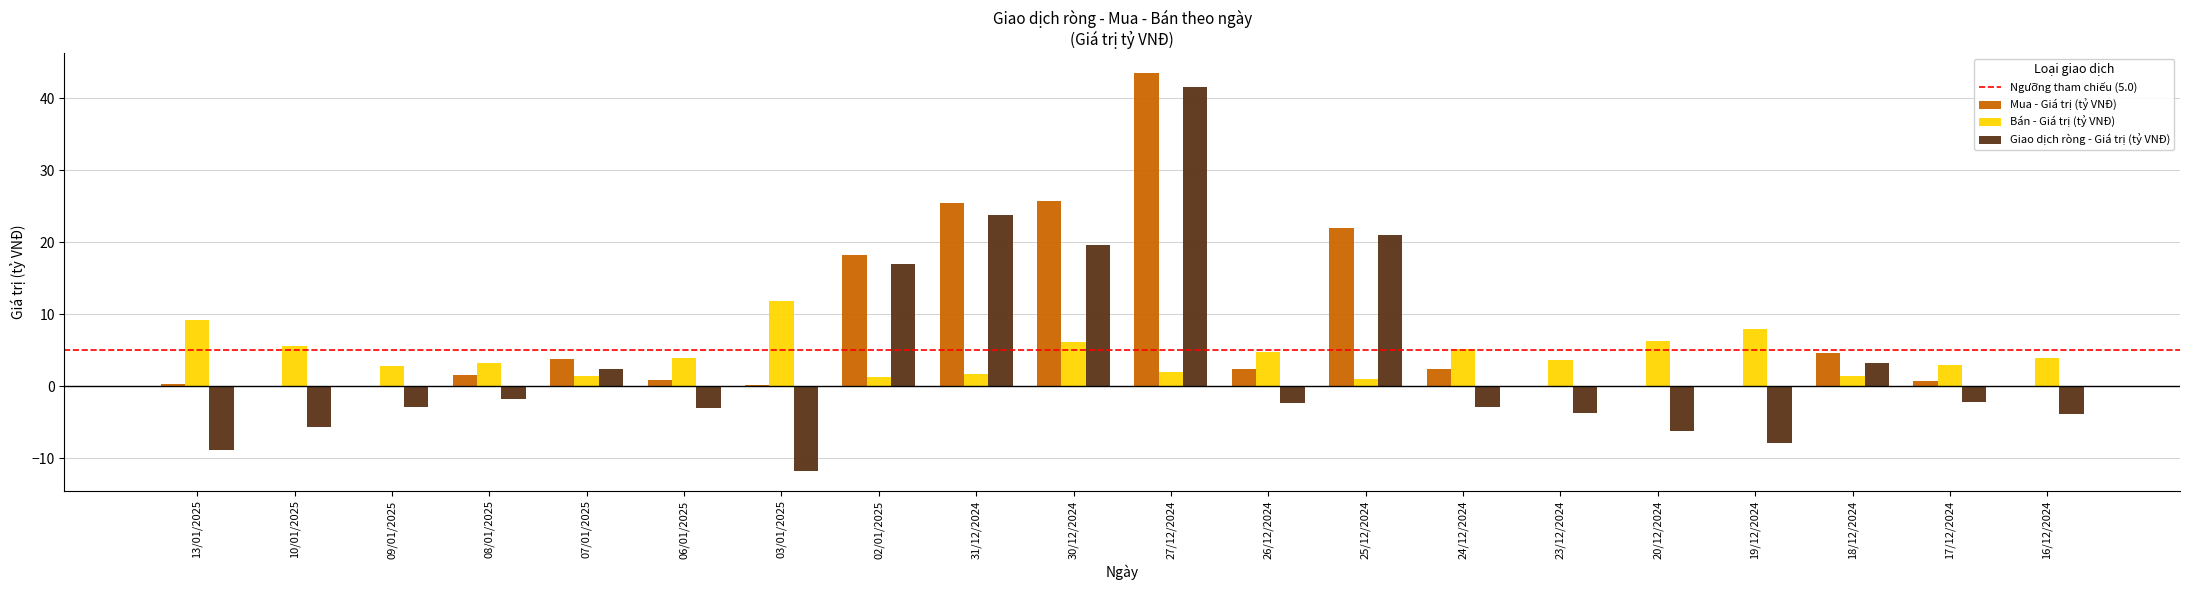

Which series changed the most between 02/01/2025 and 30/12/2024?

Mua - Giá trị (tỷ VNĐ)